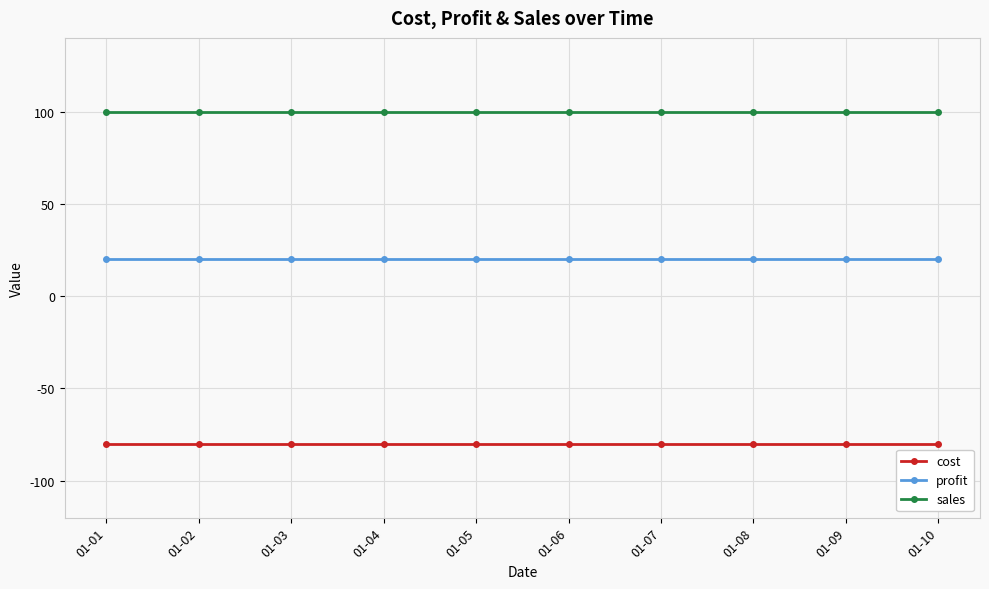

The value of cost at 01-06 is -80. True or false?

True